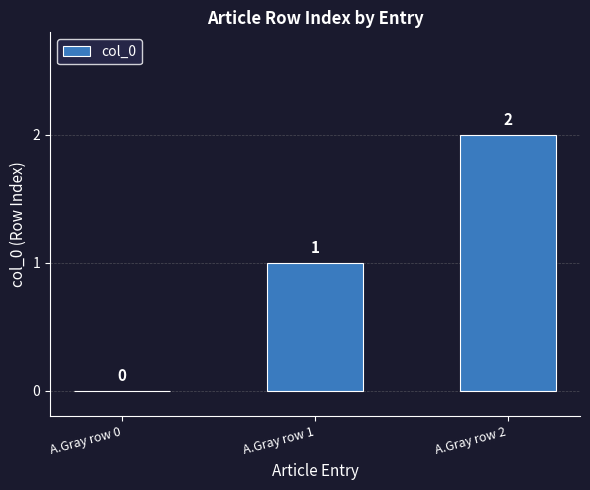

Are the bars horizontal?

No